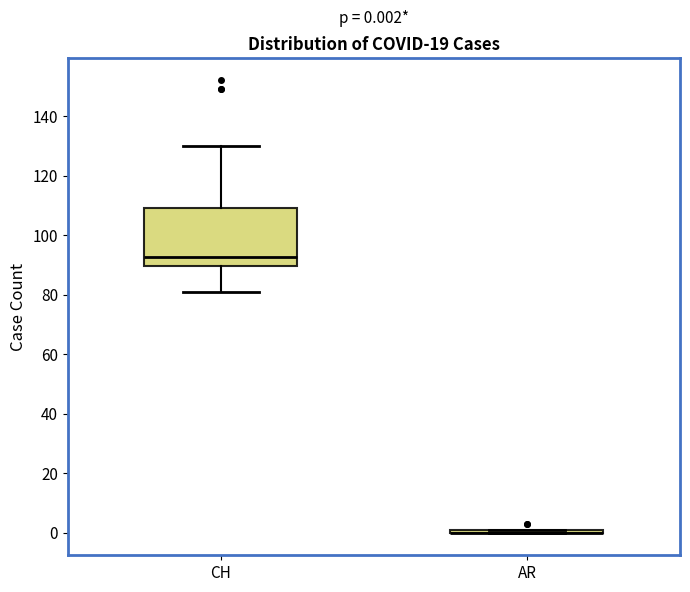

Comparing the boxes themselves (not the whiskers), which one is the tallest?

CH